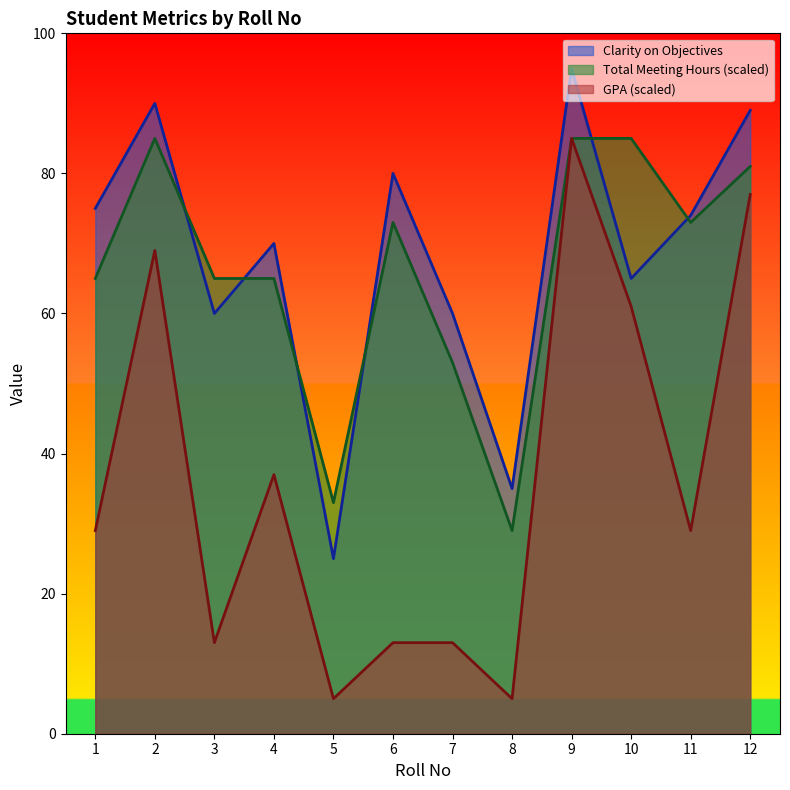

What is the value of the GPA point at the 3rd from the left?

13.0